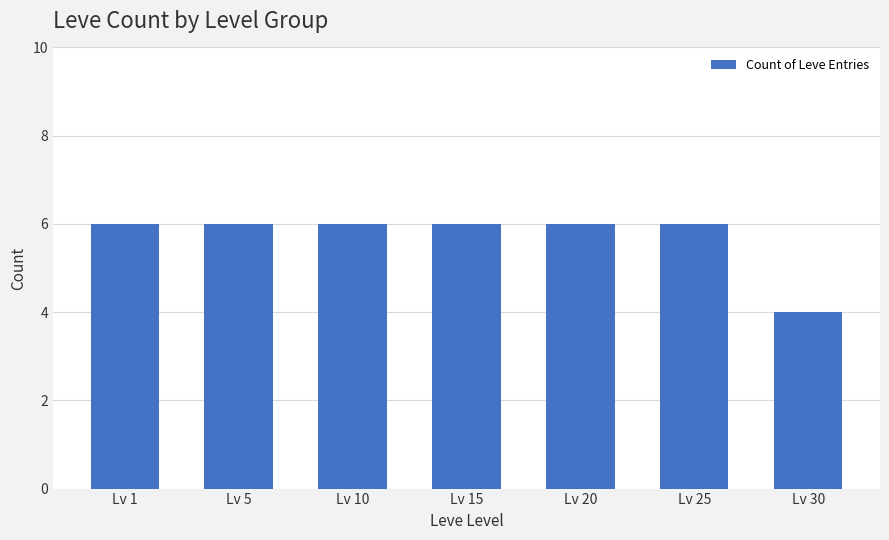

What is the difference between the second highest and minimum values?

2